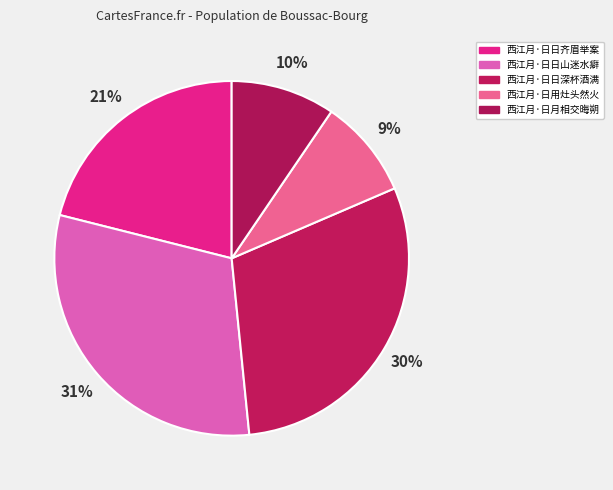

Which category has the smallest portion of the pie?

西江月·日用灶头然火